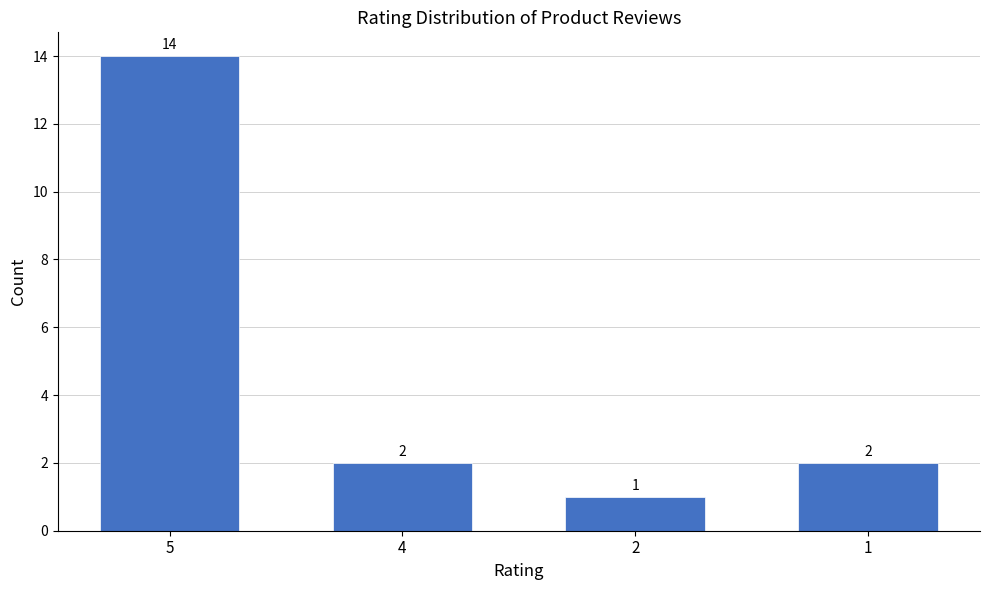

What is the value of the 4th bar from the left?

2